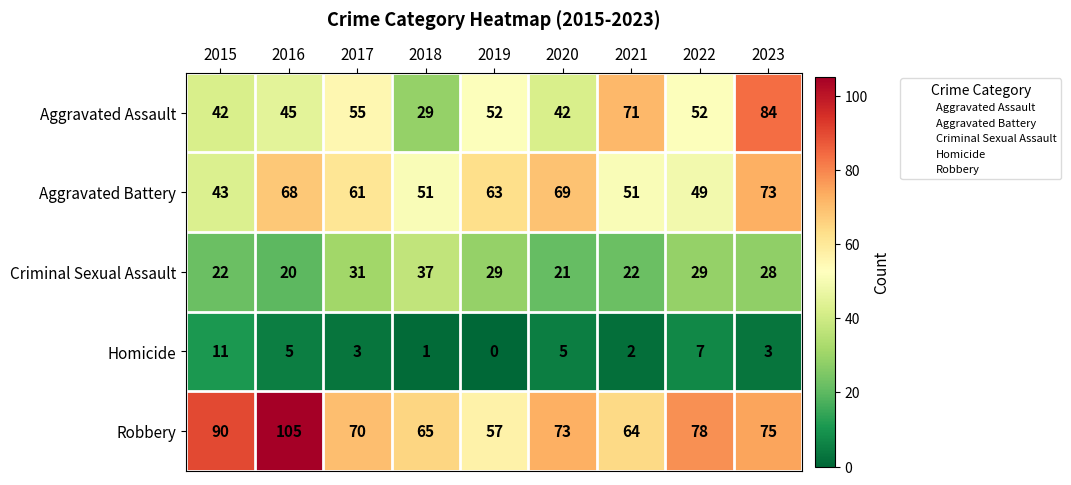

Count the number of data series in this chart.

5